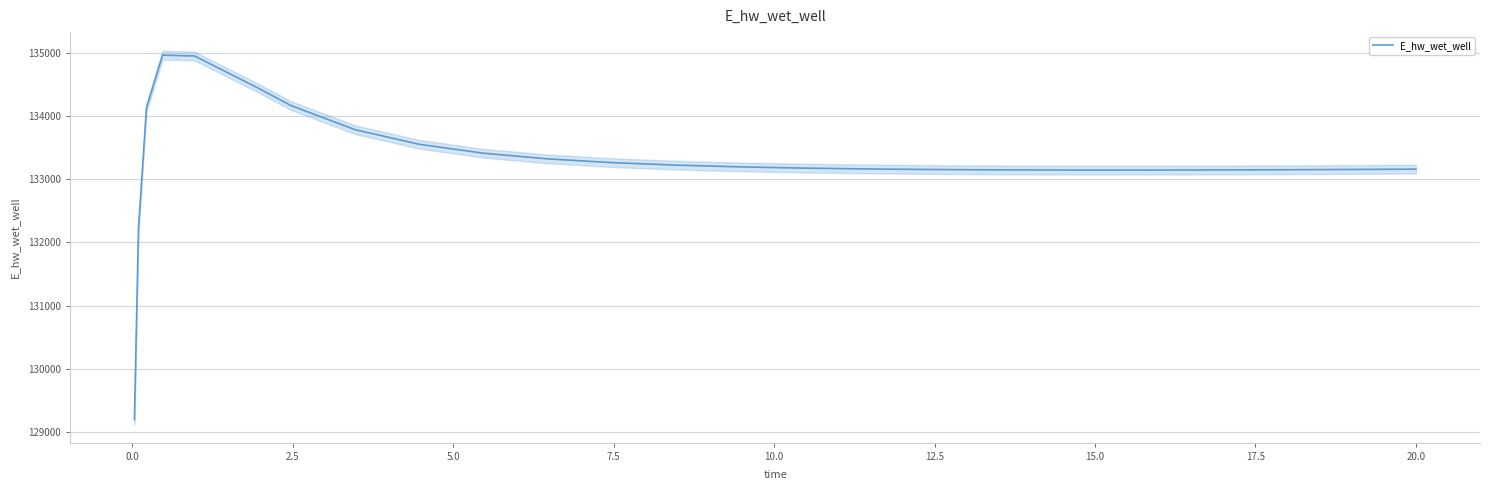

What is the highest value of the E_hw_wet_well series?

134965.9